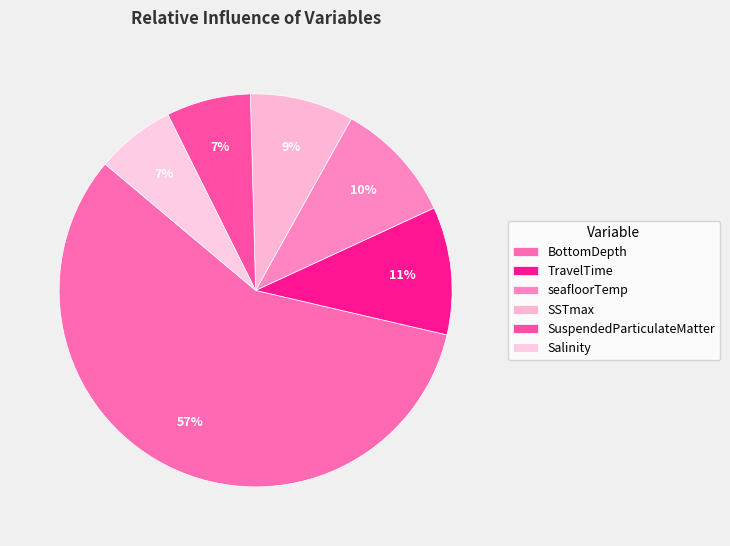

How many slices are in this pie chart?

6